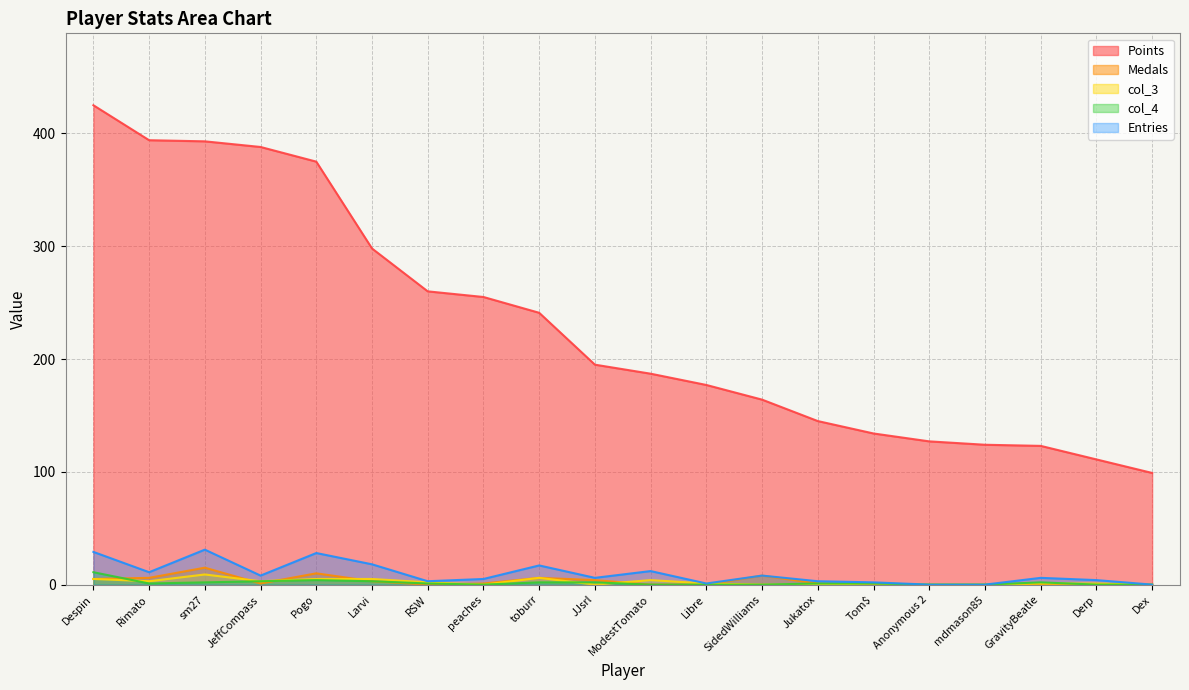

Which series changed the most between Rimato and SidedWilliams?

Points